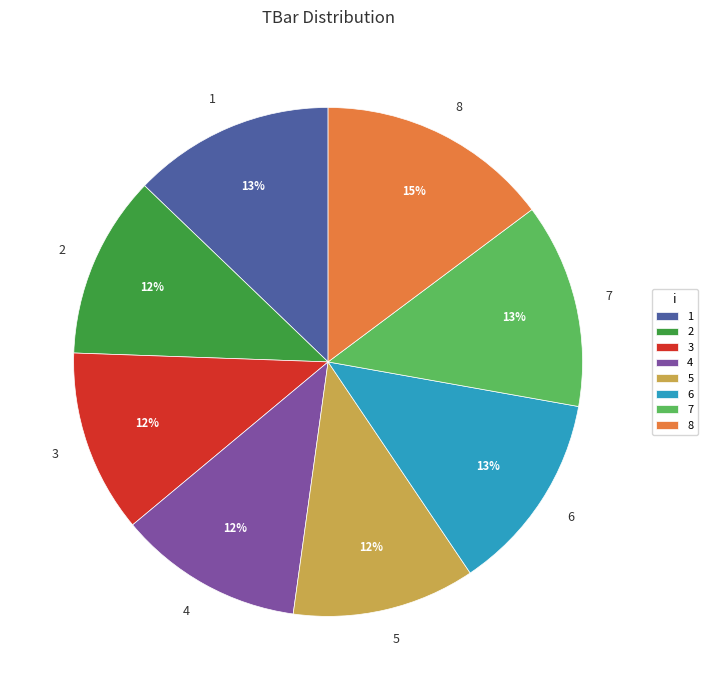

Count the number of slices in the pie.

8